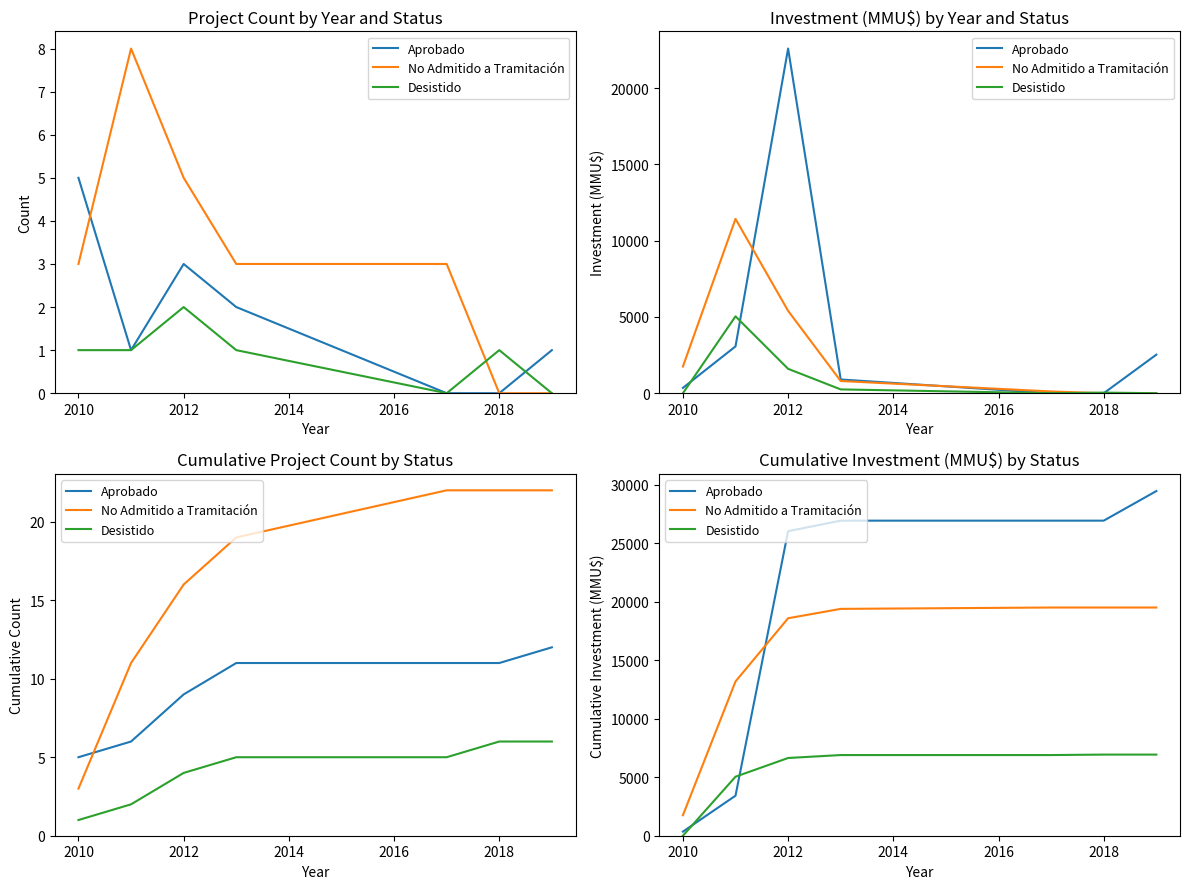

What is the sum of the Aprobado values at 2016 and 2014?

53840